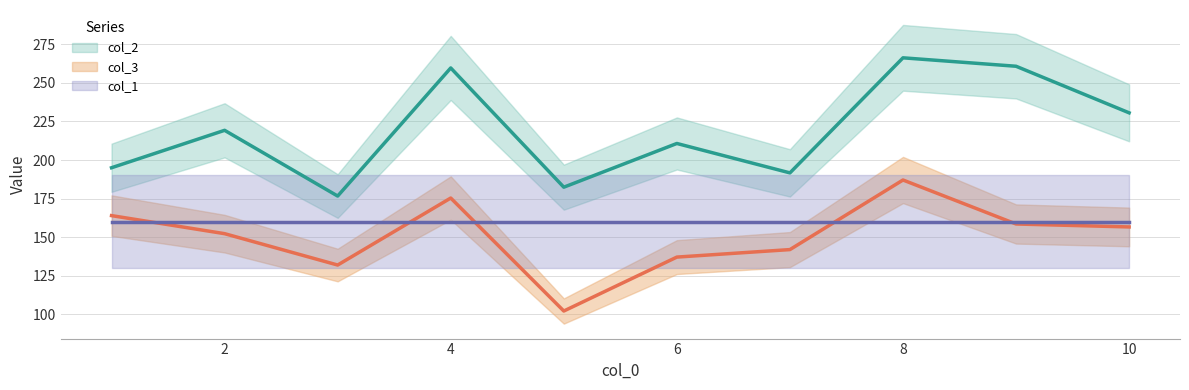

True or false: col_3 and col_2 intersect in this chart.

False